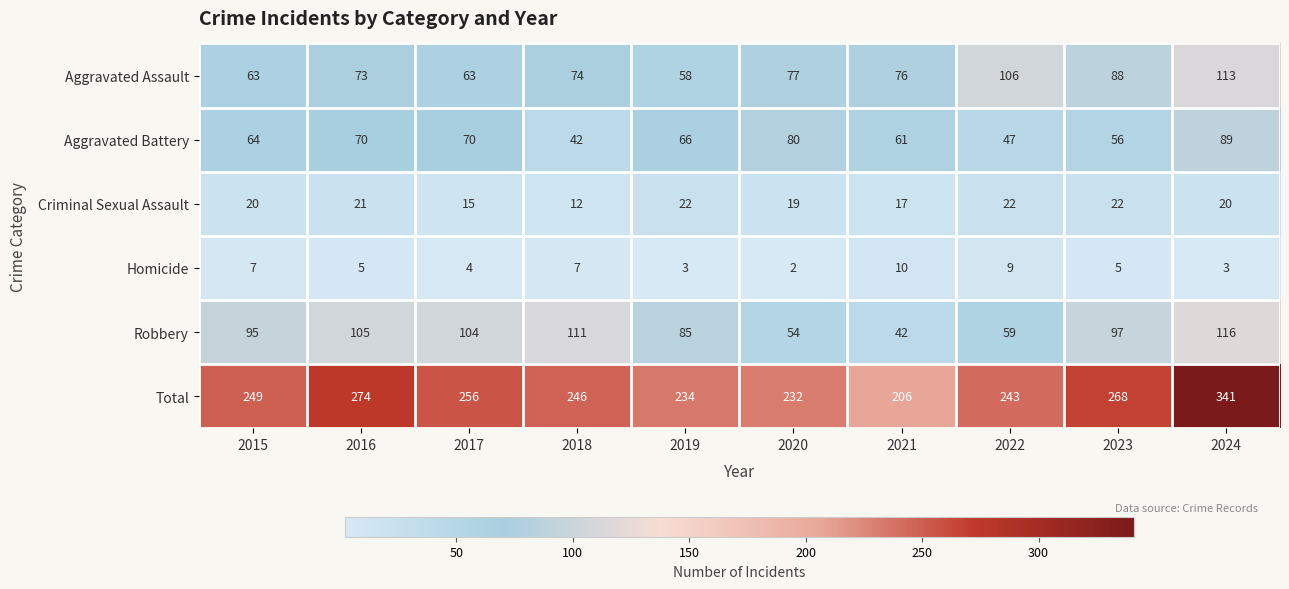

What is the difference between the maximum and minimum values in the Criminal Sexual Assault series?

10